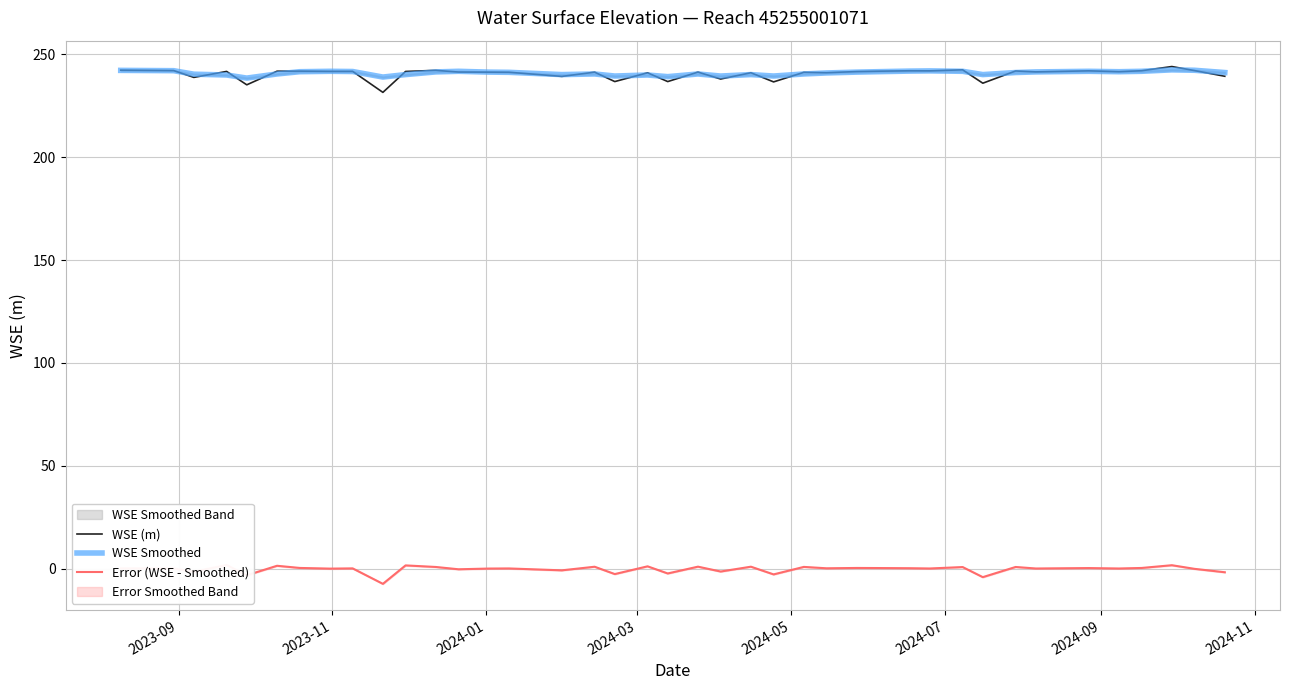

What is the difference between the maximum and second lowest values in the WSE (m) series?

8.9